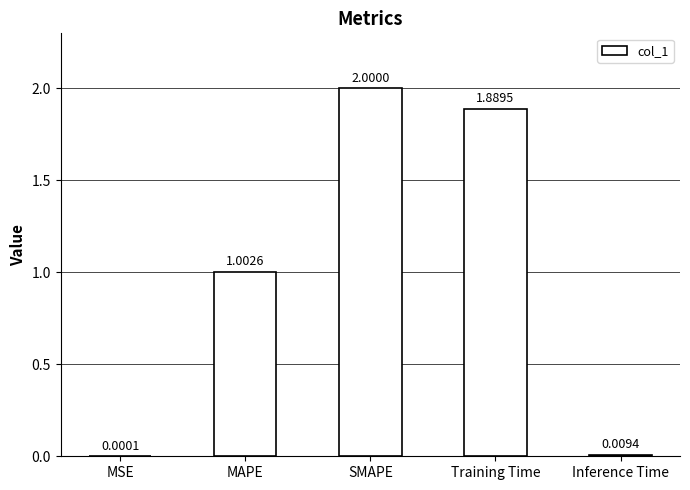

What is the maximum value shown in the chart?

2.0